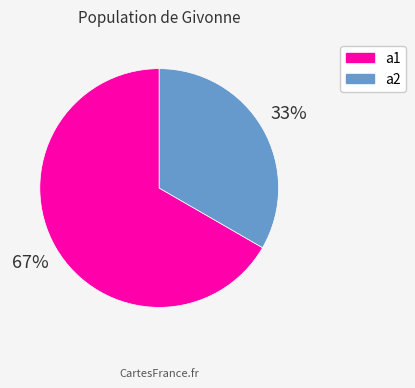

What is the smallest slice in the pie chart?

a2